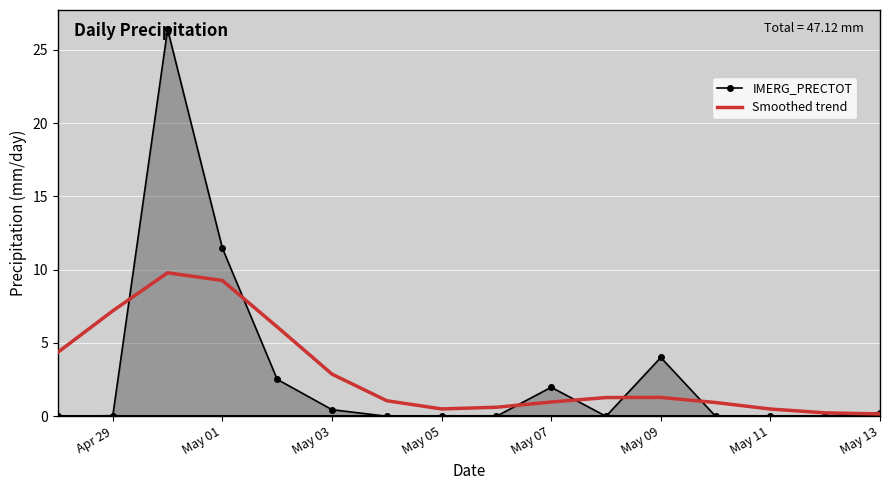

Which series has the largest range (max minus min)?

IMERG_PRECTOT